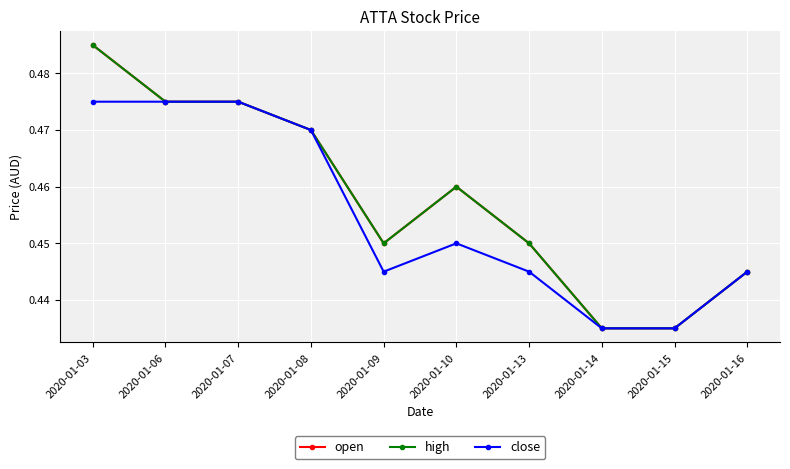

True or false: open has a value of 0.5 at 2020-01-08.

True